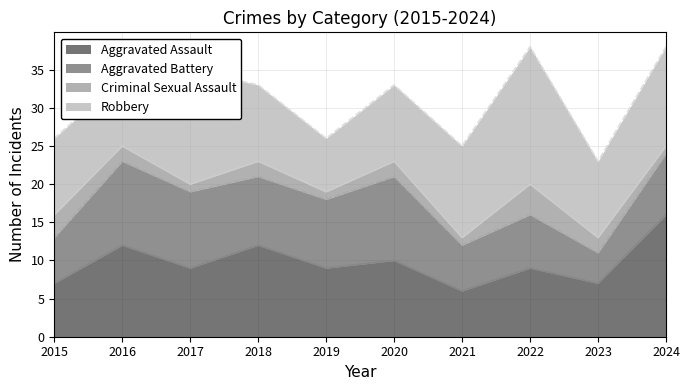

List the series in order of their overall mean, highest first.

Robbery, Aggravated Assault, Aggravated Battery, Criminal Sexual Assault